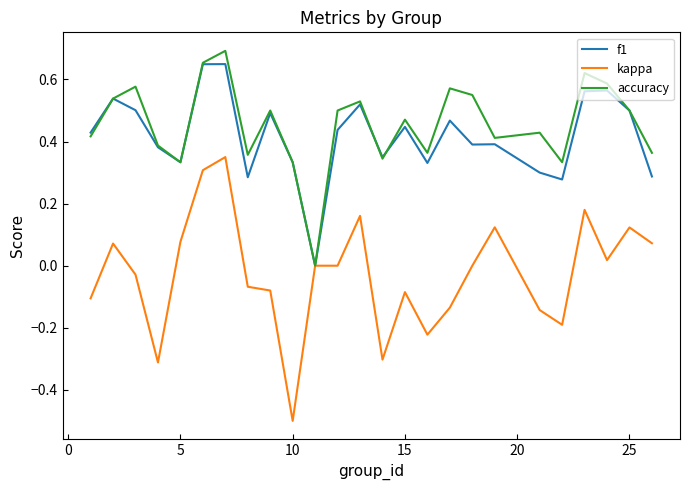

Which series has the widest spread of values?

kappa